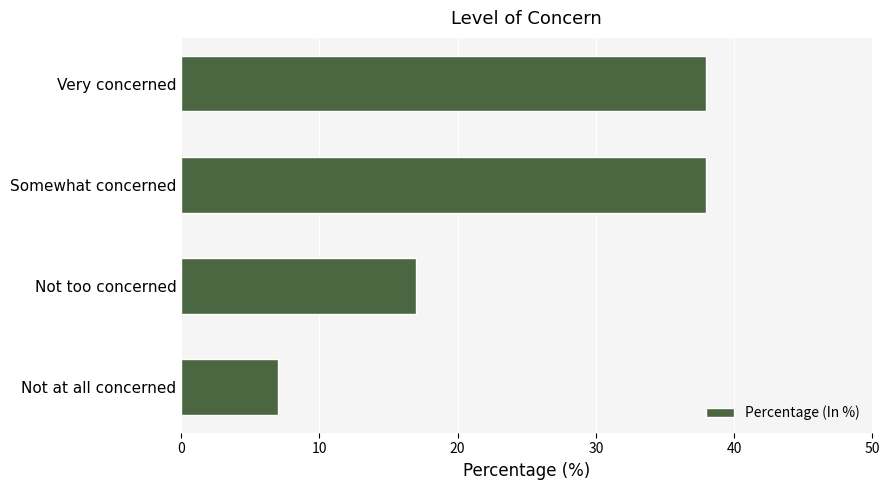

Read the value at Not at all concerned, to the nearest 10.

10